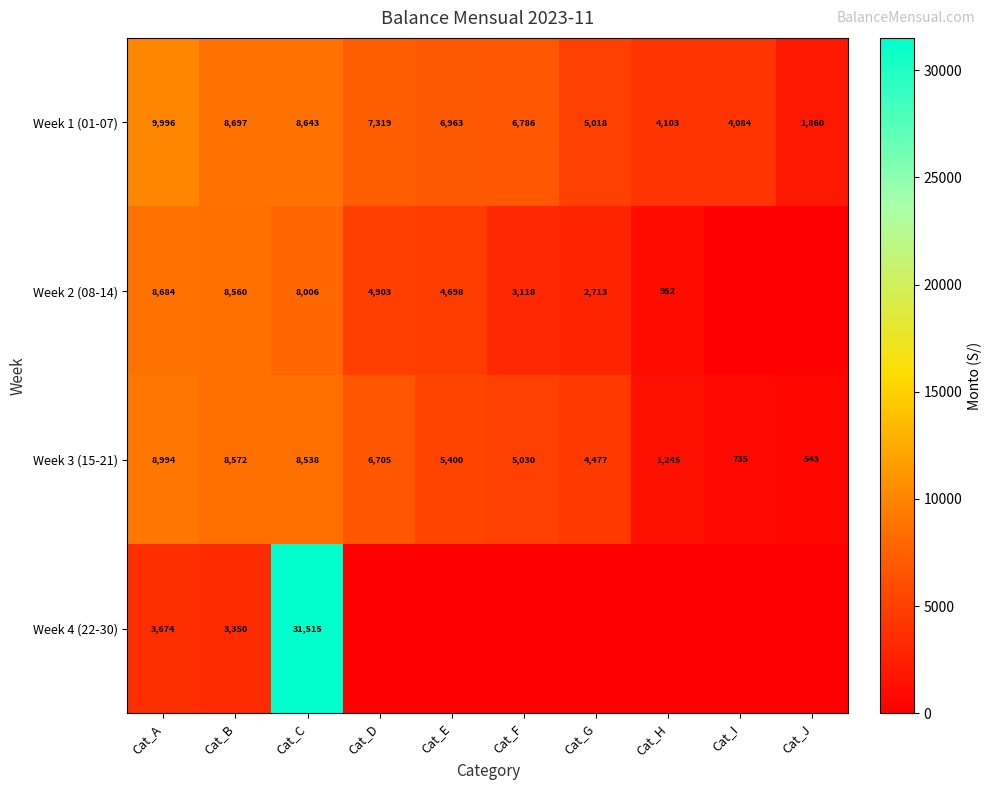

True or false: Week 2 (08-14) has a value of 8085 at Cat_D.

False